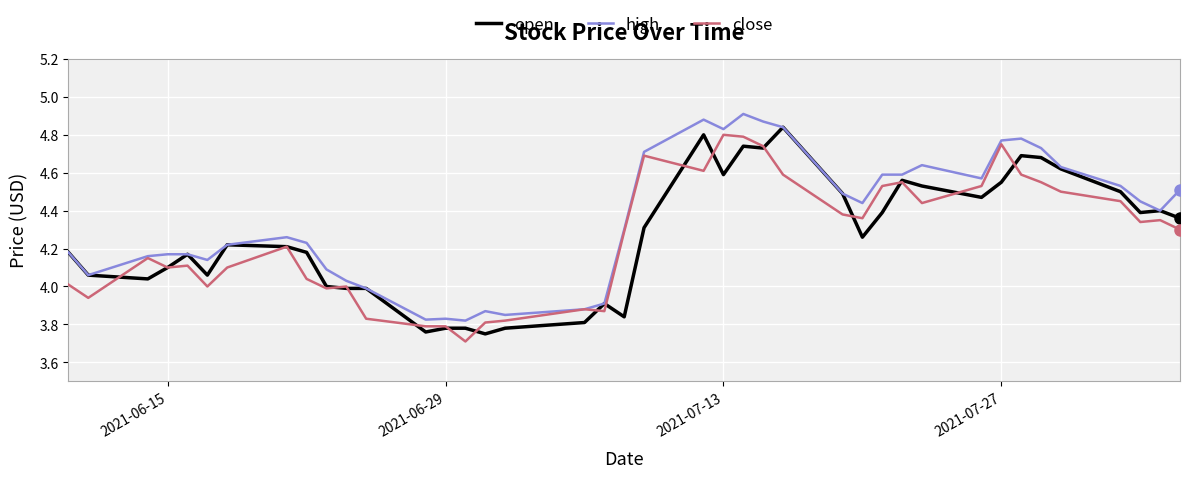

Which series has the largest total across all categories?

high